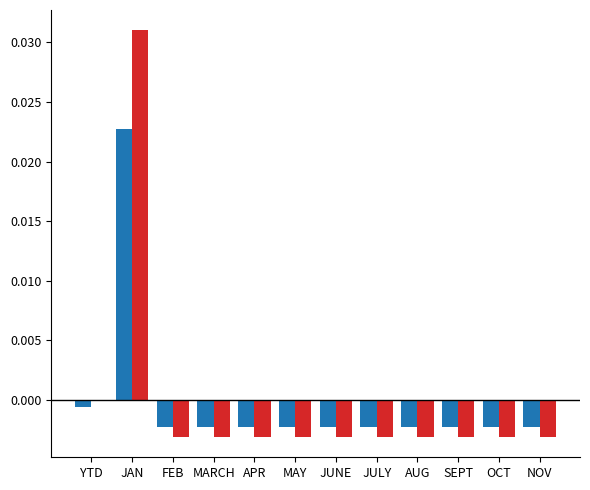

At which category is the sum across all series the highest?

JAN